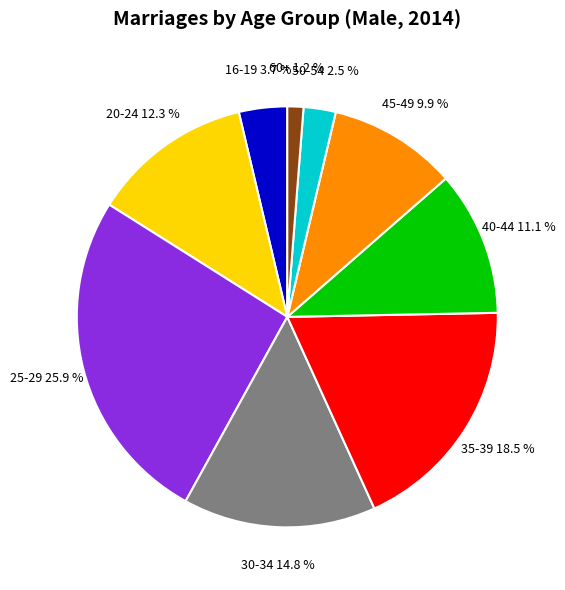

Which category has the biggest portion of the pie?

25-29